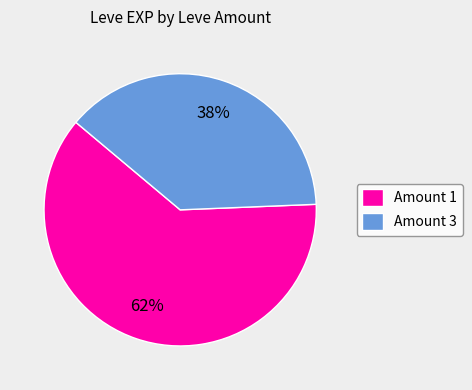

The Amount 1 slice represents 62% of the pie. True or false?

True